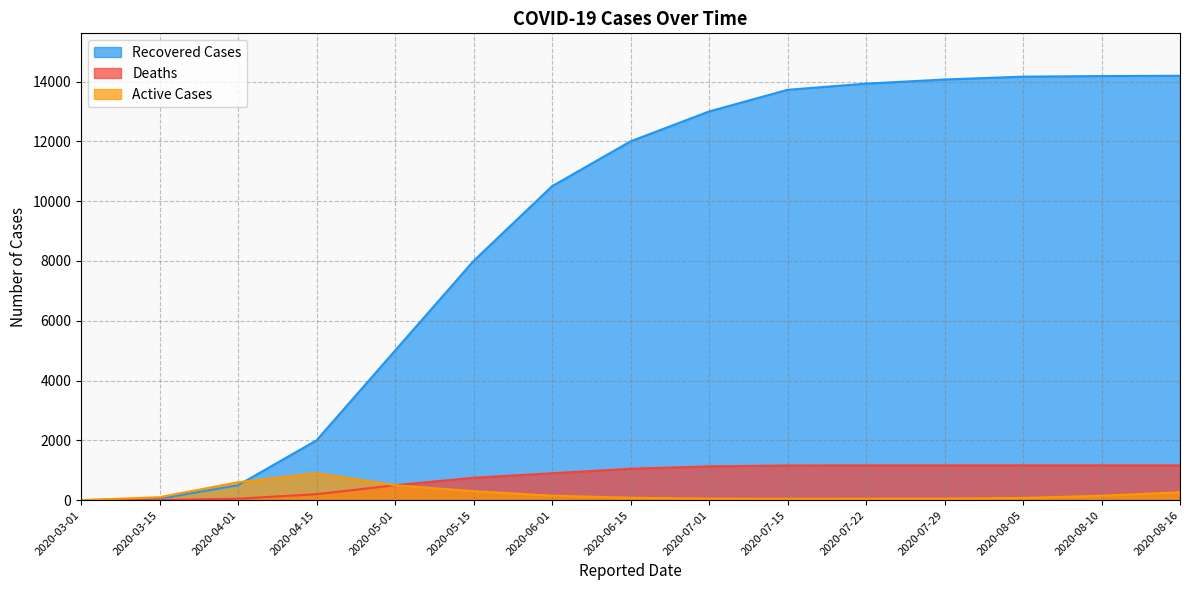

What is the value of the Deaths point at the 12th from the left?

1163